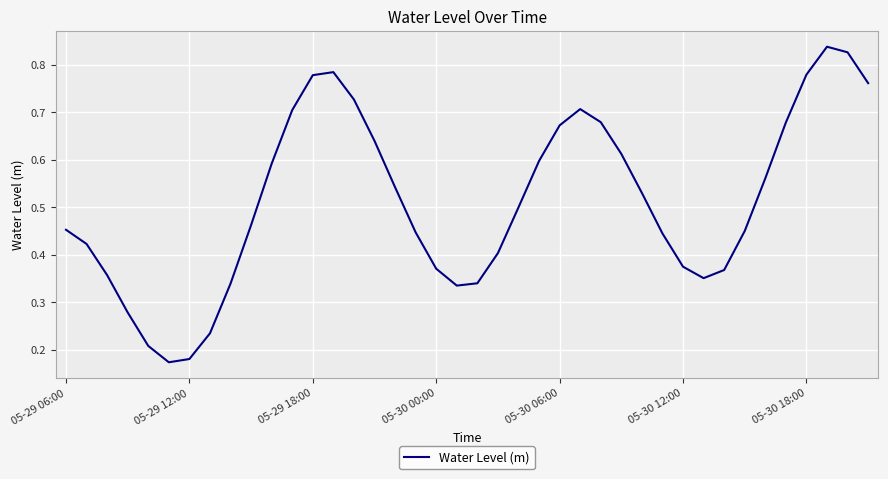

Reading left to right, what are all the values shown in this chart?

0.5	0.4	0.4	0.3	0.2	0.2	0.2	0.2	0.3	0.5	0.6	0.7	0.8	0.8	0.7	0.6	0.5	0.4	0.4	0.3	0.3	0.4	0.5	0.6	0.7	0.7	0.7	0.6	0.5	0.4	0.4	0.4	0.4	0.5	0.6	0.7	0.8	0.8	0.8	0.8